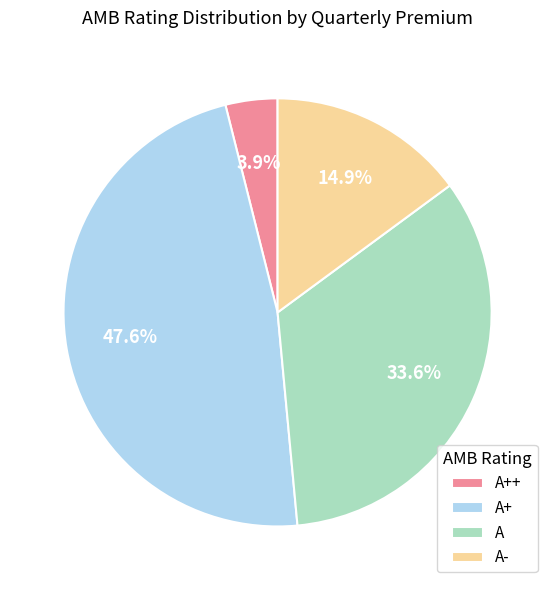

How much of the chart is everything except A+?

52.4%